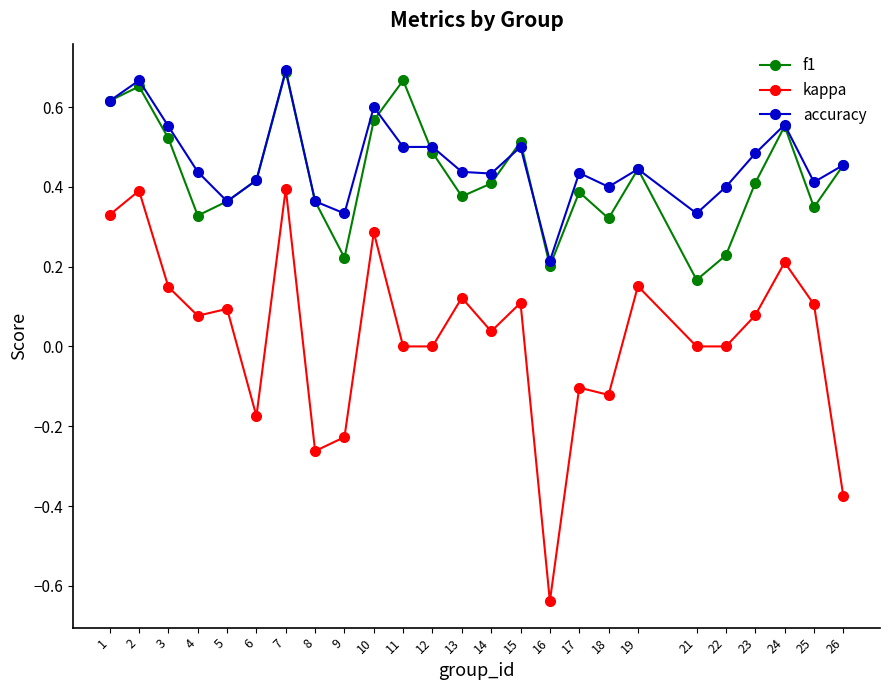

Which category has the highest value across all series?

7